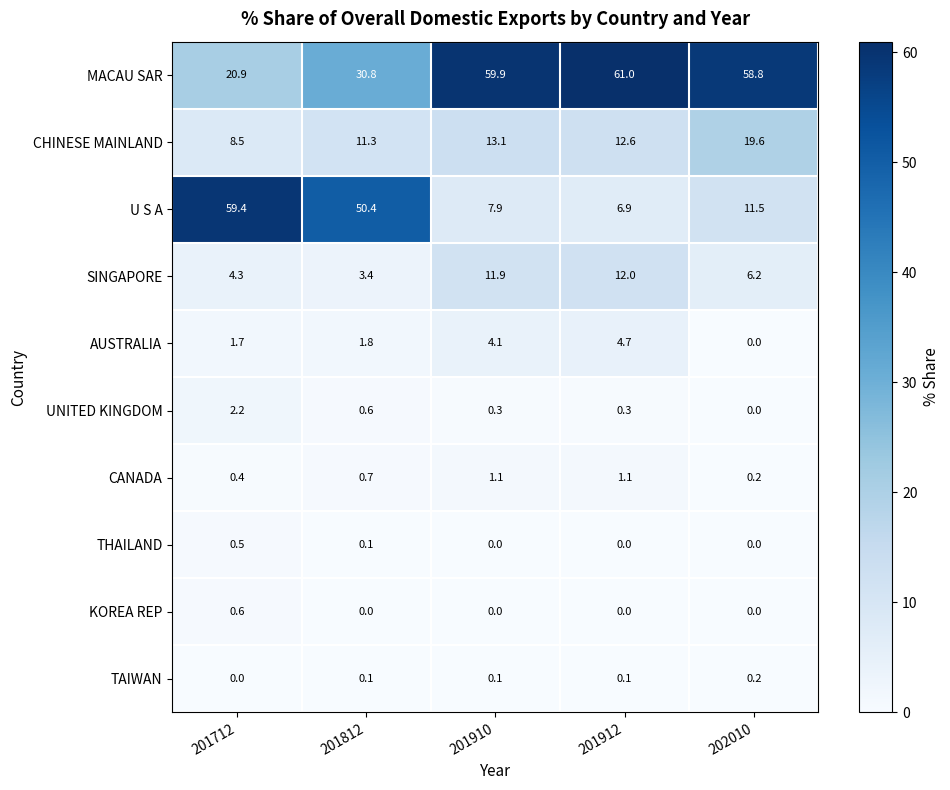

How many data points does each series have?

5